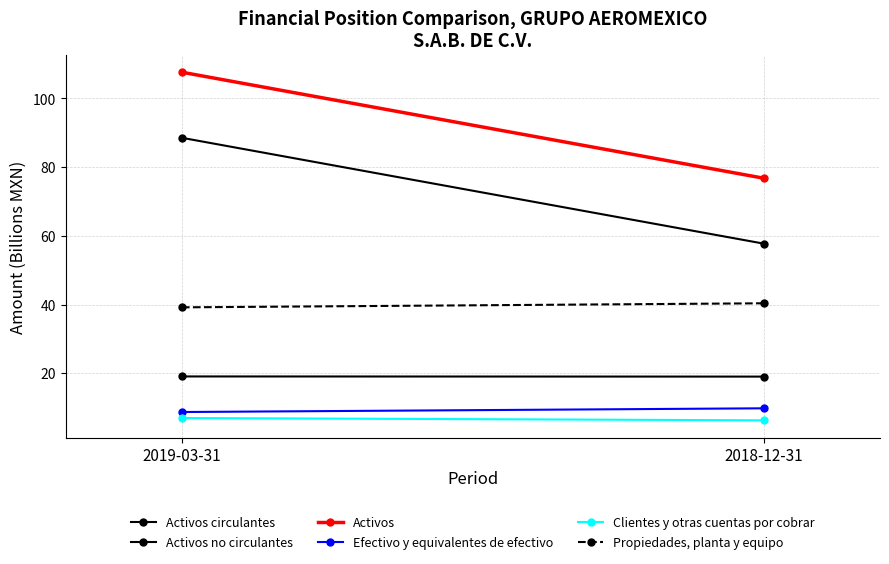

At how many categories does at least one series exceed 49?

2